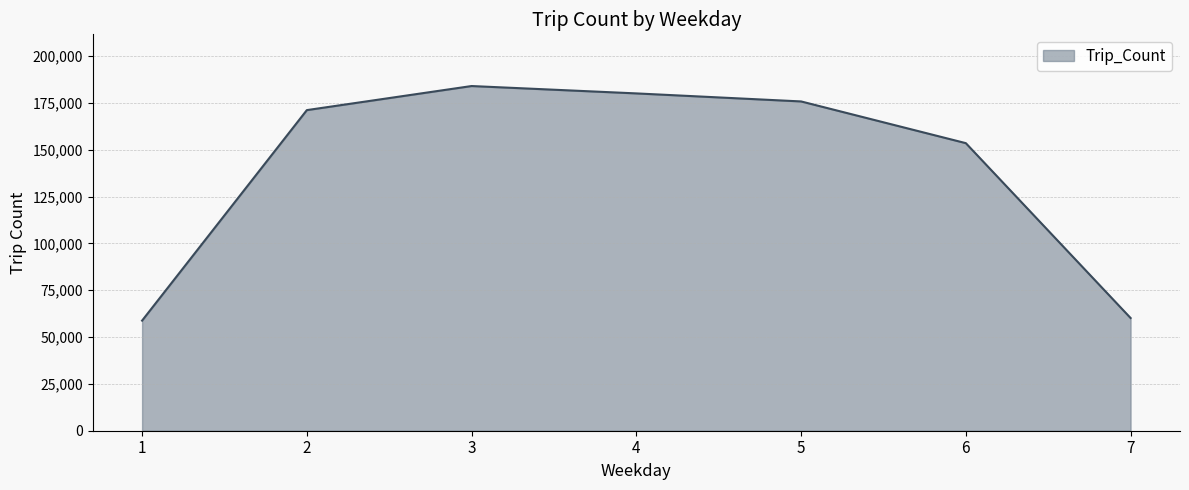

Count the number of categories in the chart.

7